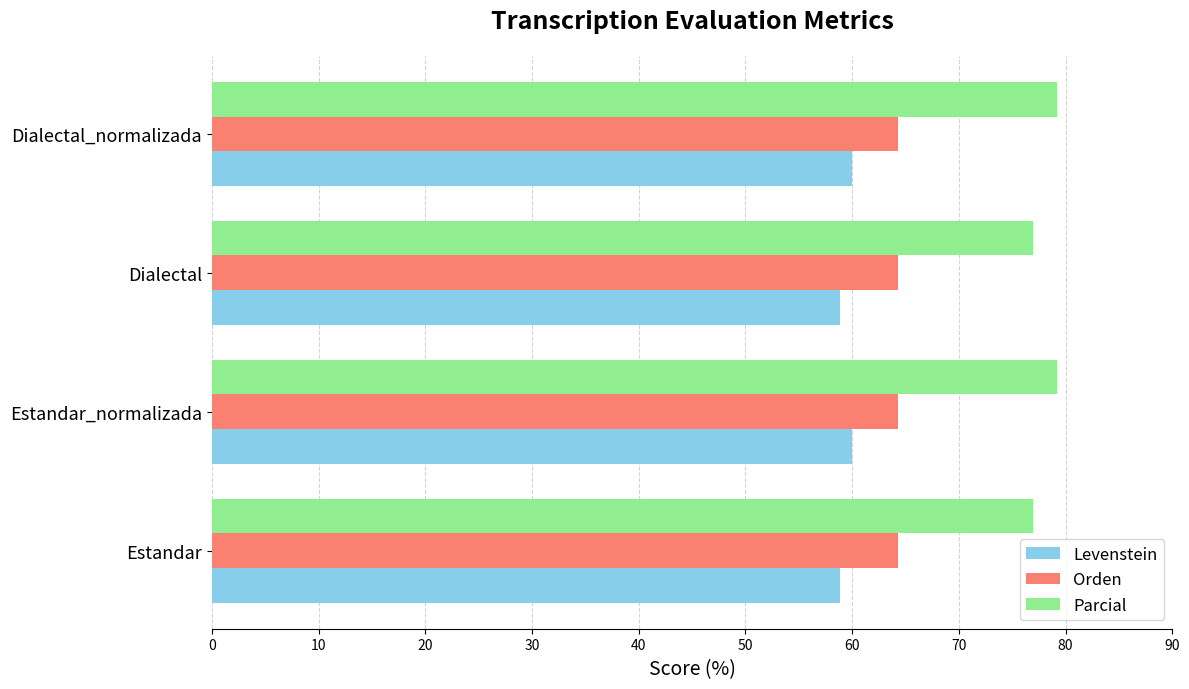

What is the lowest value of the Orden series?

64.3